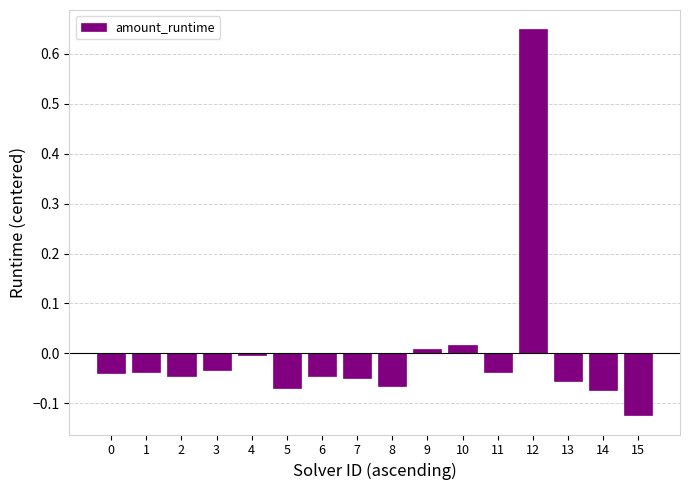

What is the difference between the maximum and minimum values?

0.8